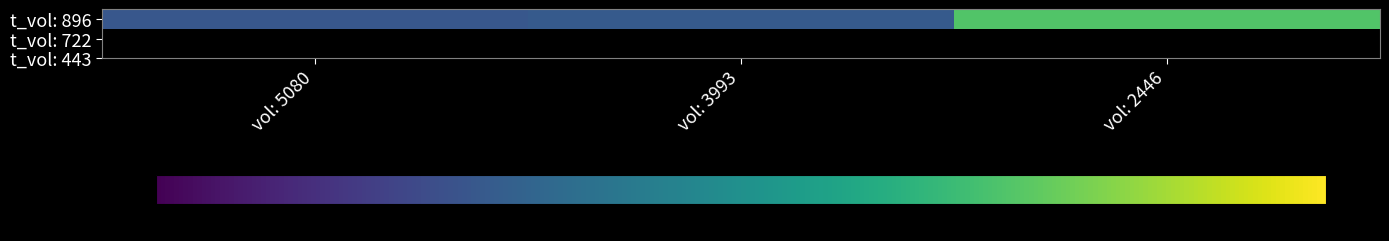

Rank the categories by value from lowest to highest.

vol: 5080, vol: 3993, vol: 2446